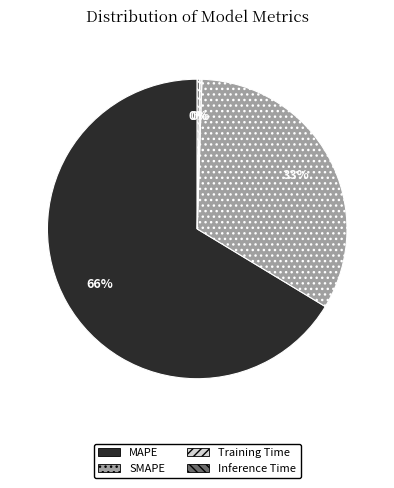

What is the largest slice in the pie chart?

MAPE